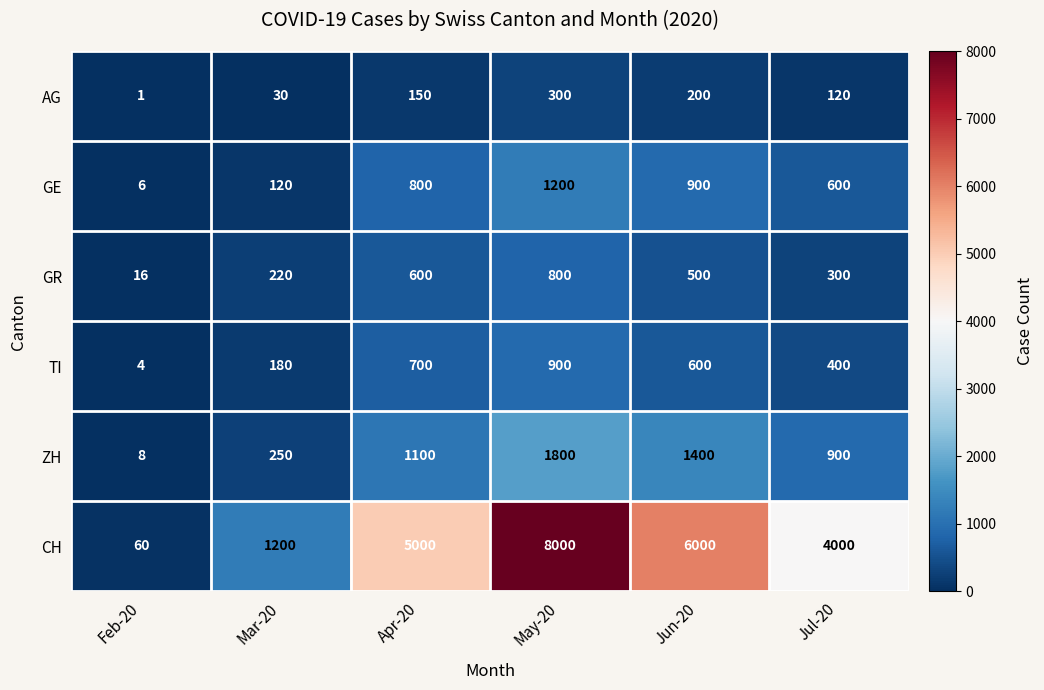

Which series has the largest range (max minus min)?

CH